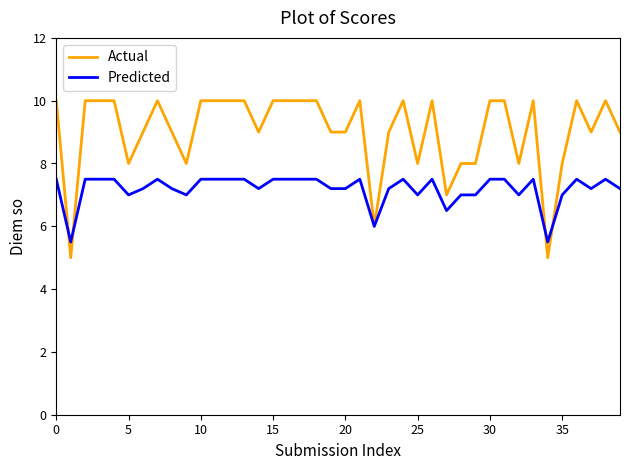

Which series has the largest range (max minus min)?

Actual